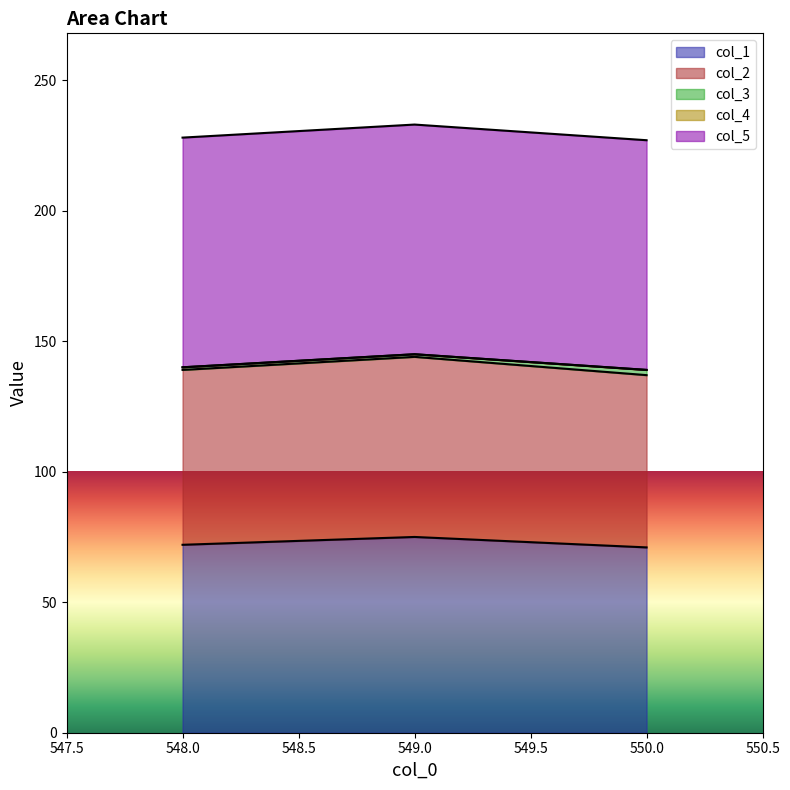

Which series has the largest total across all categories?

col_5